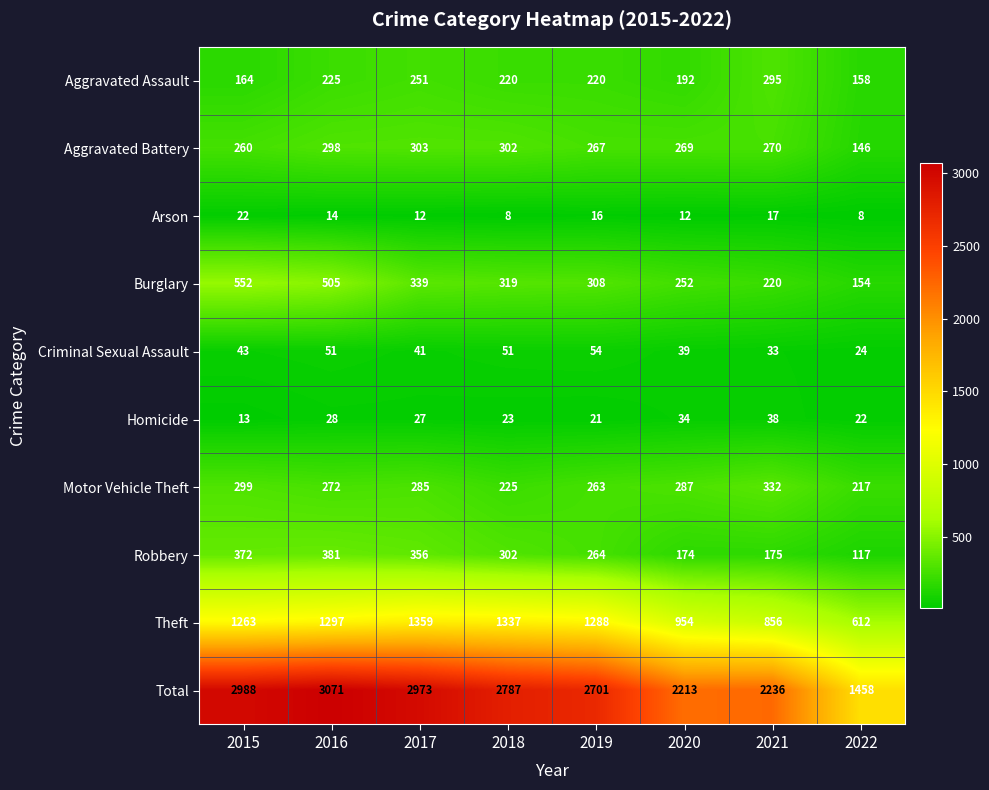

Between 2016 and 2021, which series saw the biggest shift?

Total